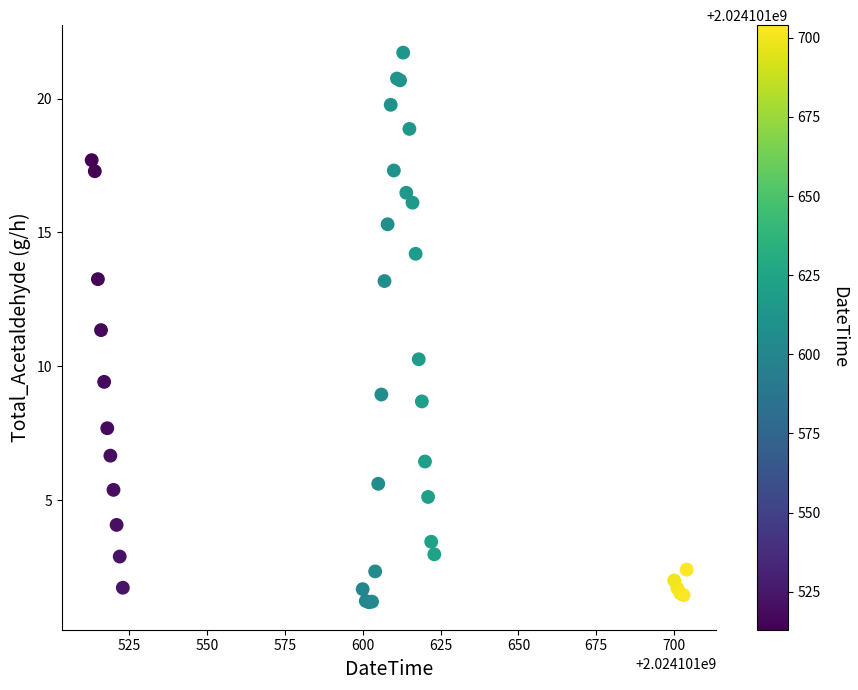

What Y value in the scatter plot is closest to 11?

11.4